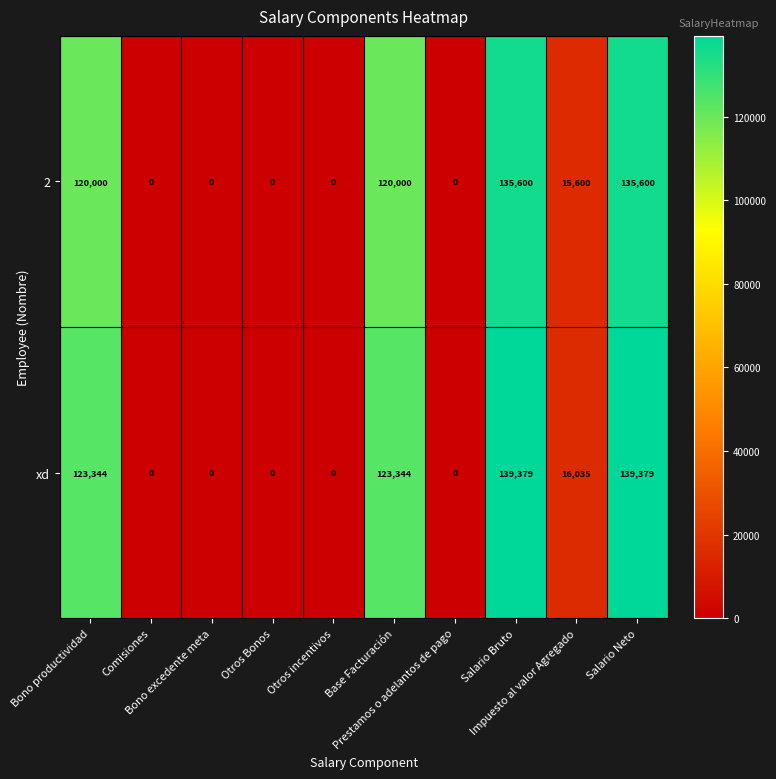

Which series changed the most between Bono excedente meta and Impuesto al valor Agregado?

xd